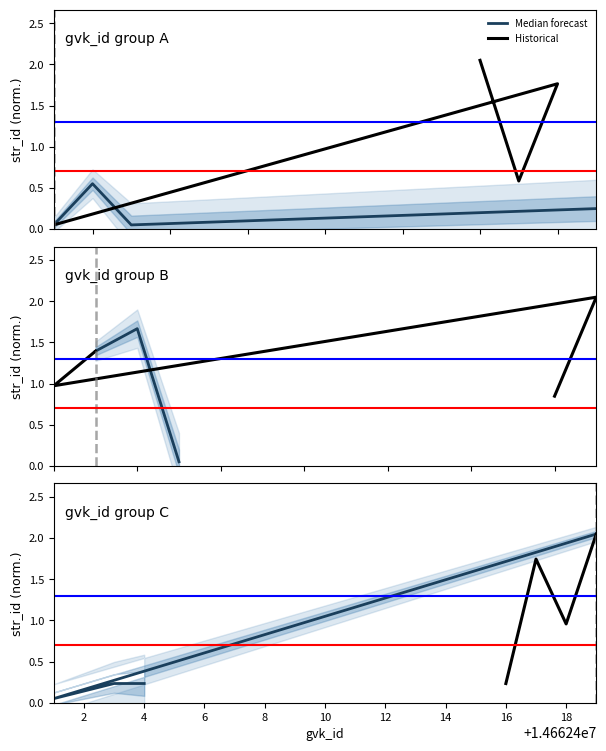

What are all the series names shown in the legend?

Median forecast, Historical